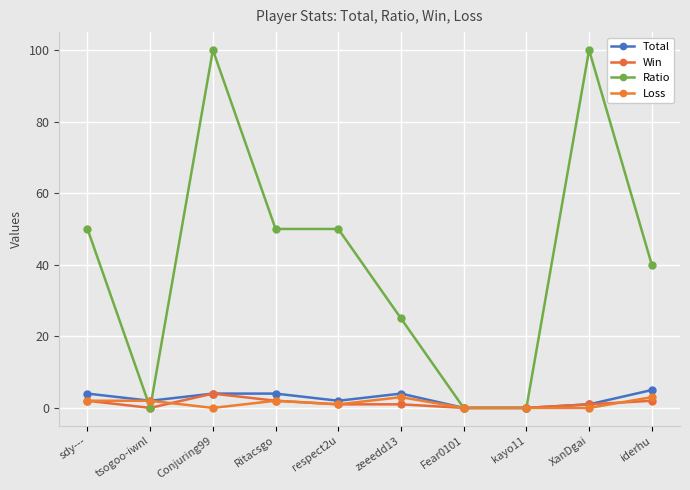

Does the chart have visible grid lines?

Yes